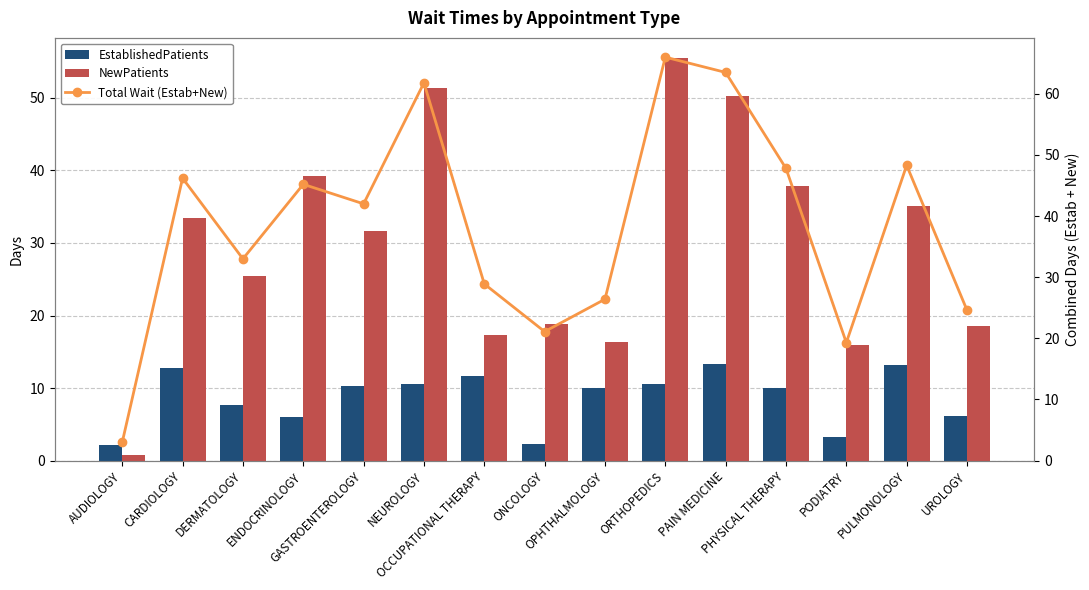

Reading left to right, what are all the values shown in this chart?

EstablishedPatients: AUDIOLOGY=2.2	CARDIOLOGY=12.7	DERMATOLOGY=7.6	ENDOCRINOLOGY=6.0	GASTROENTEROLOGY=10.3	NEUROLOGY=10.5	OCCUPATIONAL THERAPY=11.6	ONCOLOGY=2.3	OPHTHALMOLOGY=10.0	ORTHOPEDICS=10.5	PAIN MEDICINE=13.3	PHYSICAL THERAPY=10.0	PODIATRY=3.3	PULMONOLOGY=13.2	UROLOGY=6.1
NewPatients: AUDIOLOGY=0.8	CARDIOLOGY=33.5	DERMATOLOGY=25.4	ENDOCRINOLOGY=39.2	GASTROENTEROLOGY=31.7	NEUROLOGY=51.3	OCCUPATIONAL THERAPY=17.3	ONCOLOGY=18.8	OPHTHALMOLOGY=16.4	ORTHOPEDICS=55.5	PAIN MEDICINE=50.2	PHYSICAL THERAPY=37.8	PODIATRY=16.0	PULMONOLOGY=35.1	UROLOGY=18.5
Total Wait (Estab+New): AUDIOLOGY=3.0	CARDIOLOGY=46.2	DERMATOLOGY=33.0	ENDOCRINOLOGY=45.2	GASTROENTEROLOGY=42.0	NEUROLOGY=61.8	OCCUPATIONAL THERAPY=28.9	ONCOLOGY=21.1	OPHTHALMOLOGY=26.4	ORTHOPEDICS=66.0	PAIN MEDICINE=63.5	PHYSICAL THERAPY=47.8	PODIATRY=19.3	PULMONOLOGY=48.3	UROLOGY=24.6